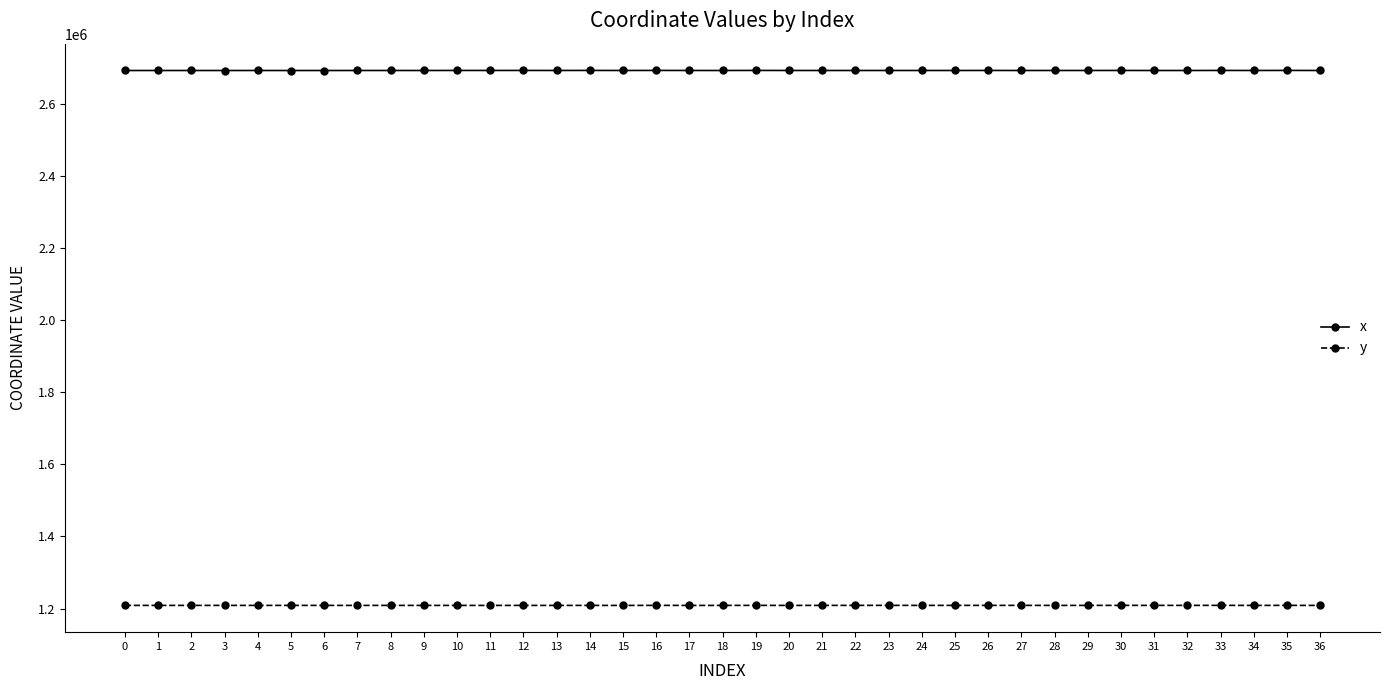

What is the lowest value of the y series?

1208554.1